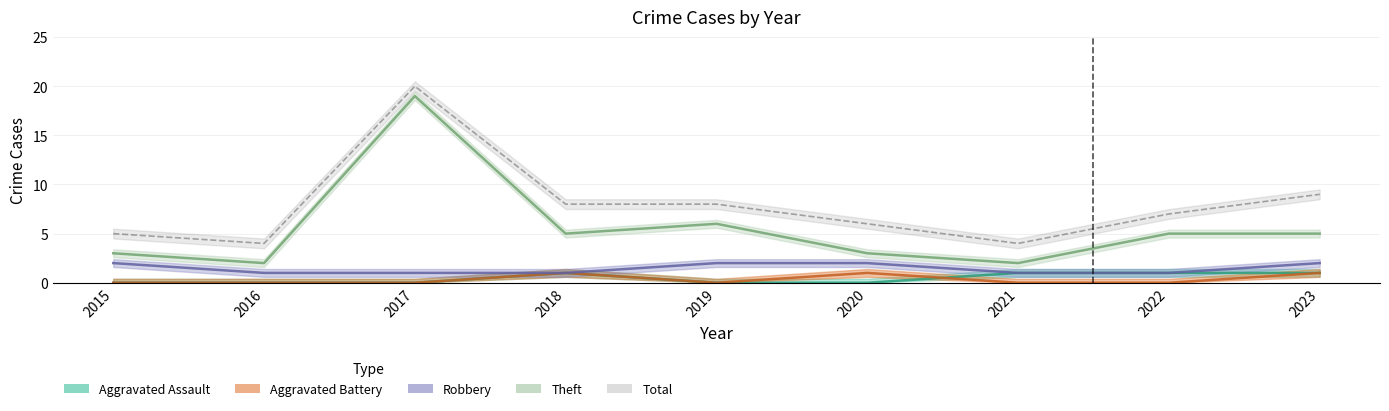

Reading left to right, list all the values displayed in this chart.

Aggravated Assault: 2015=0	2016=0	2017=0	2018=1	2019=0	2020=0	2021=1	2022=1	2023=1
Aggravated Battery: 2015=0	2016=0	2017=0	2018=1	2019=0	2020=1	2021=0	2022=0	2023=1
Robbery: 2015=2	2016=1	2017=1	2018=1	2019=2	2020=2	2021=1	2022=1	2023=2
Theft: 2015=3	2016=2	2017=19	2018=5	2019=6	2020=3	2021=2	2022=5	2023=5
Total: 2015=5	2016=4	2017=20	2018=8	2019=8	2020=6	2021=4	2022=7	2023=9